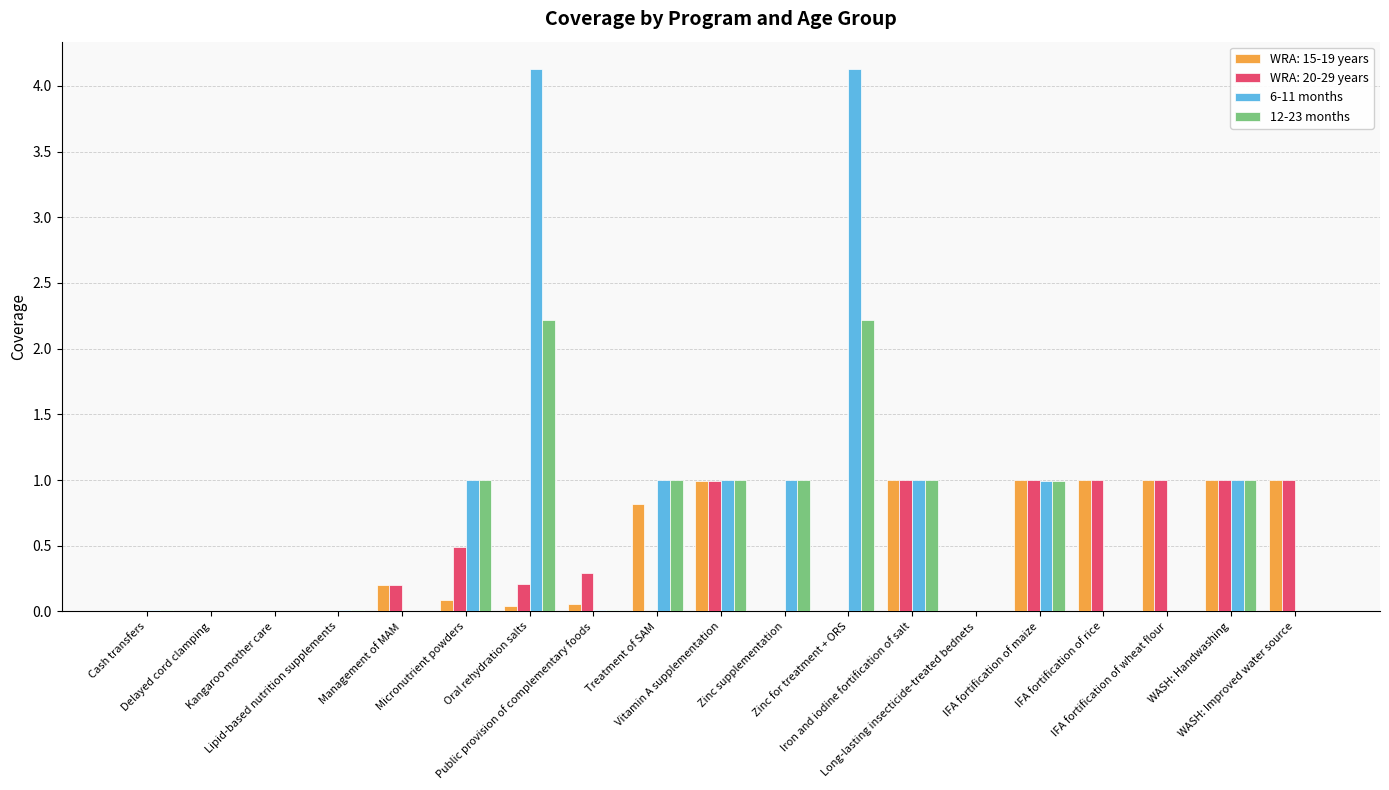

What is the maximum value shown in the chart?

4.1